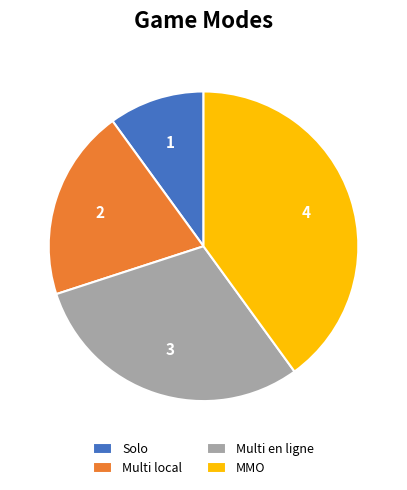

What is the largest slice in the pie chart?

MMO